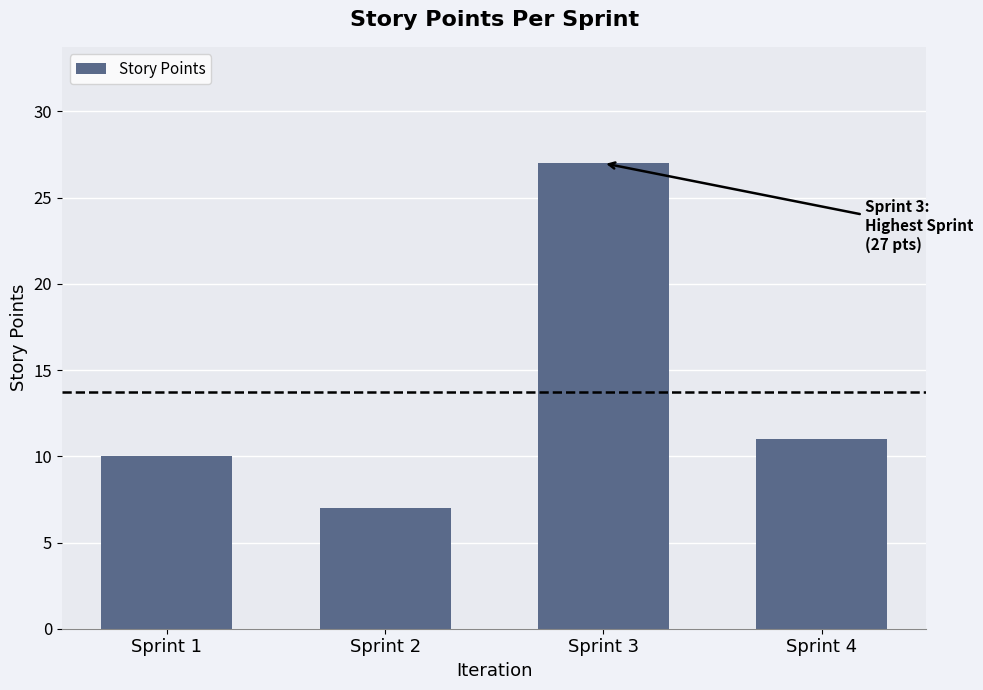

What is the difference between the maximum and second lowest values?

17